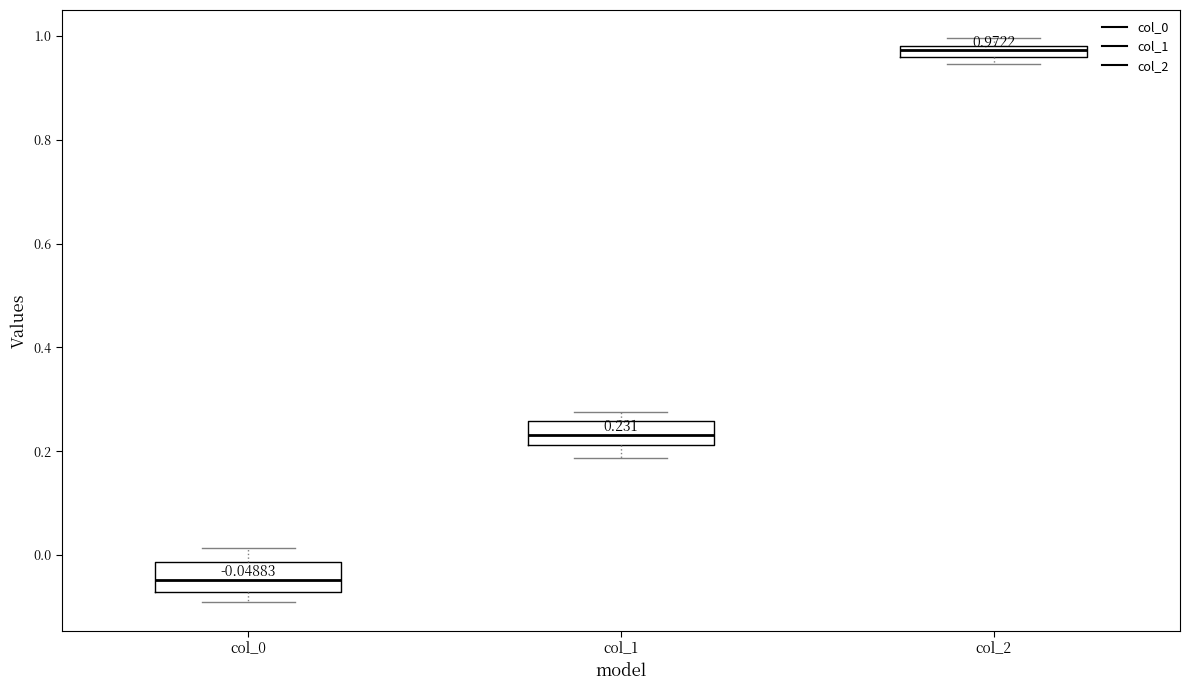

Which box's median line is the highest?

col_2